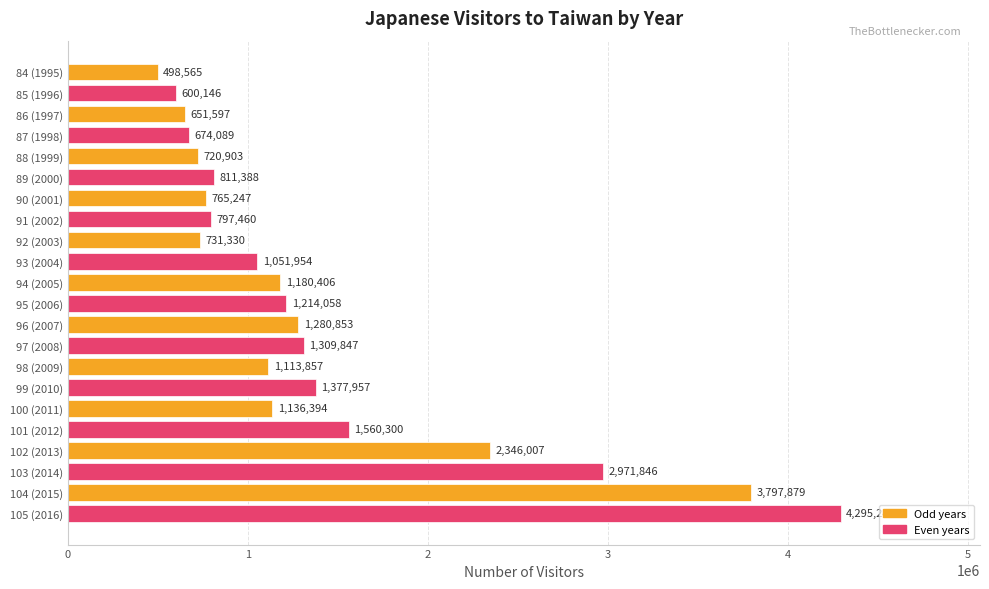

Rank the categories by value from lowest to highest.

84 (1995), 85 (1996), 86 (1997), 87 (1998), 88 (1999), 92 (2003), 90 (2001), 91 (2002), 89 (2000), 93 (2004), 98 (2009), 100 (2011), 94 (2005), 95 (2006), 96 (2007), 97 (2008), 99 (2010), 101 (2012), 102 (2013), 103 (2014), 104 (2015), 105 (2016)